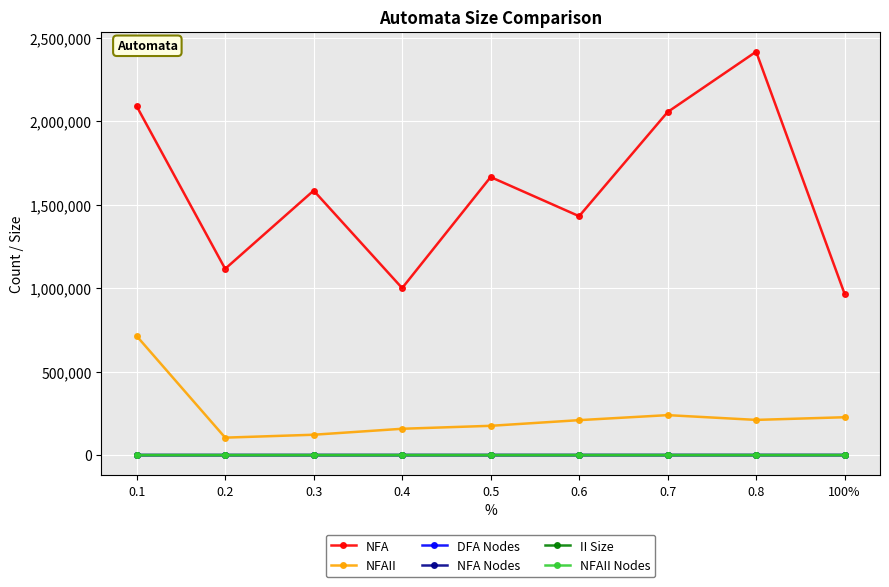

What position from the right is 0.4?

6